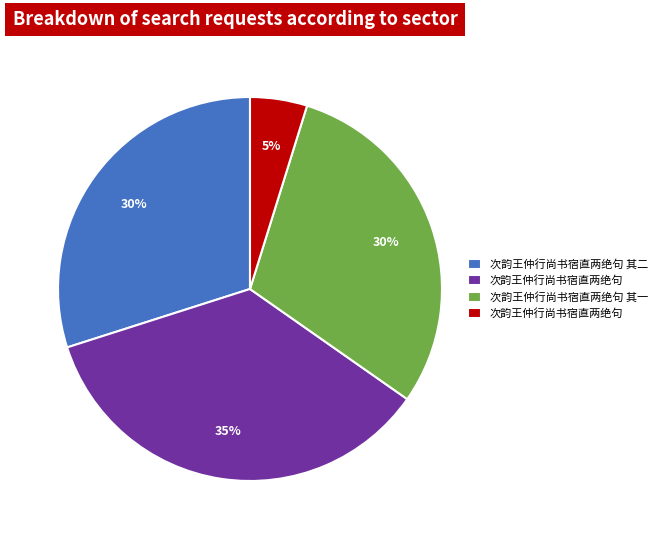

Is there any slice that represents more than half of the pie?

No